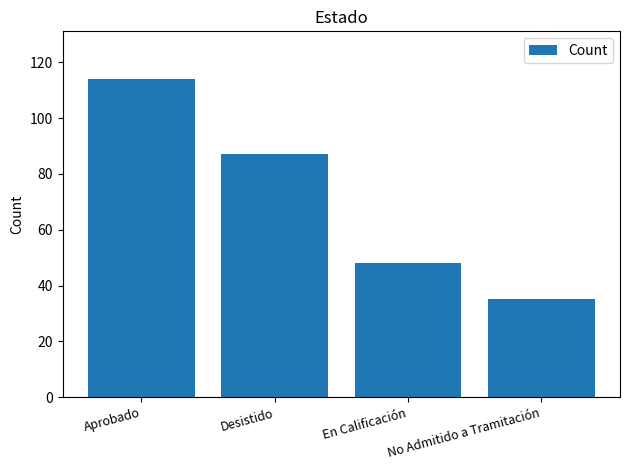

Where is the data nearest to the value 74?

Desistido